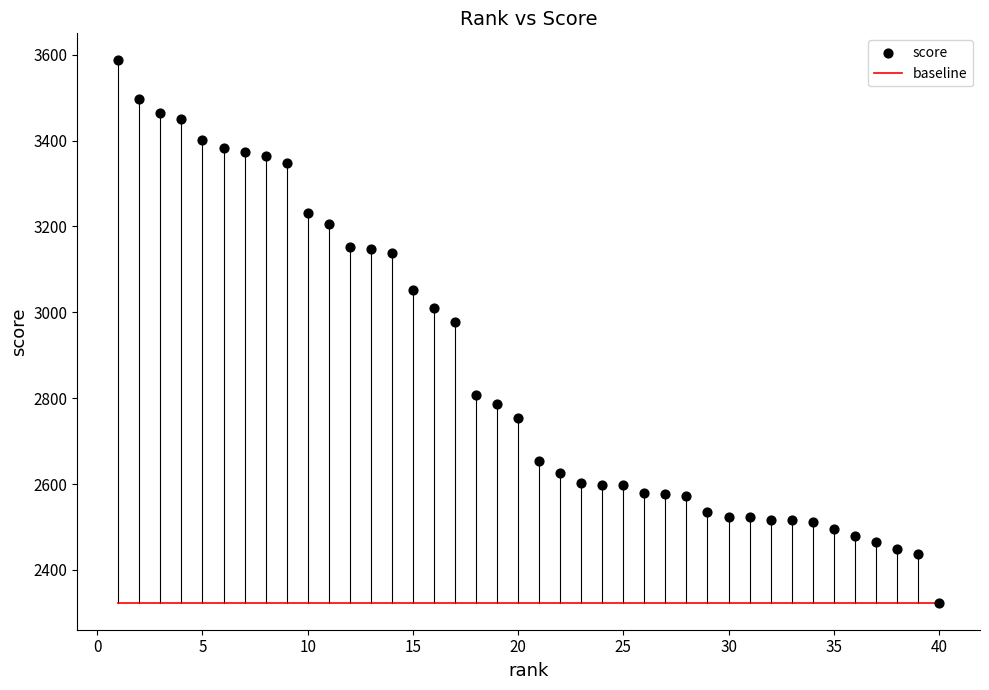

What is the range of Y values (max minus min)?

1262.8